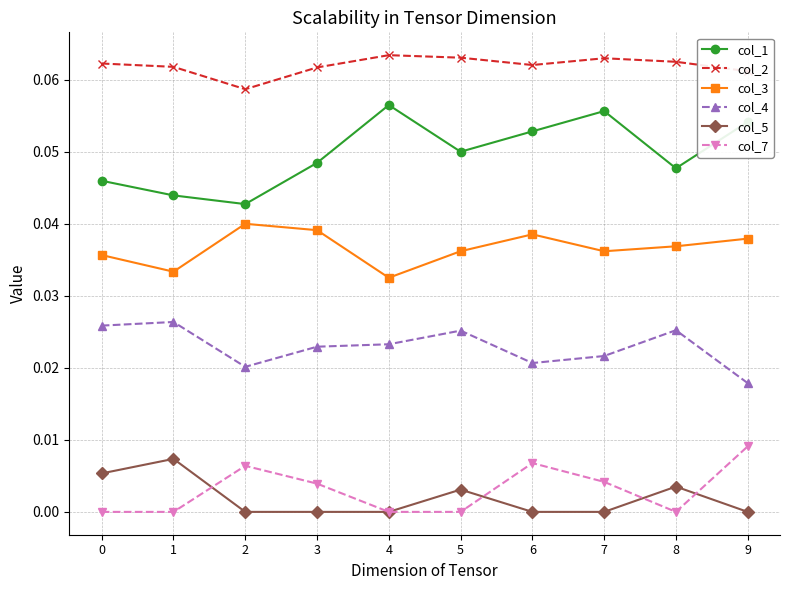

Which category has the highest value in the col_7 series?

9